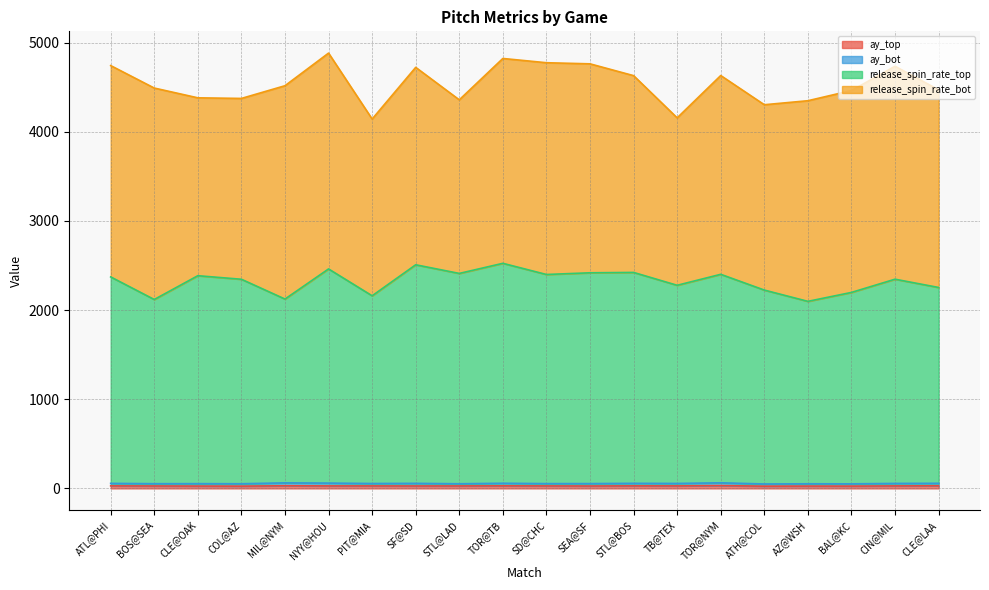

Which label corresponds to the smallest value in the chart?

ATH@COL